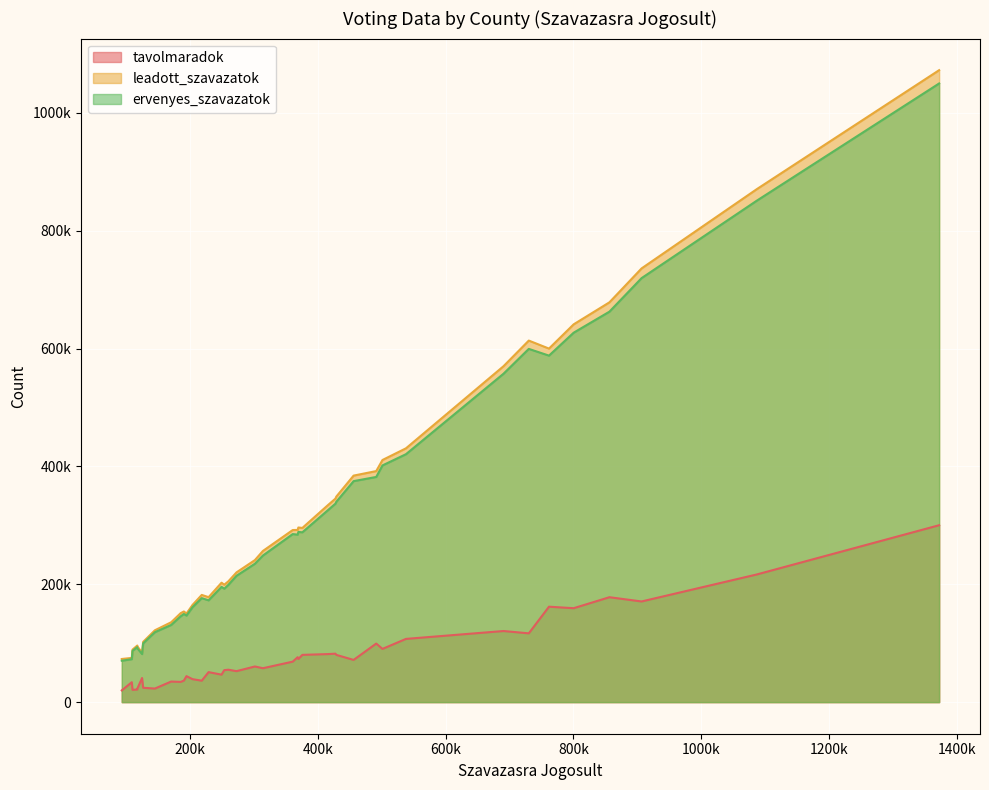

Which series has the largest total across all categories?

leadott_szavazatok